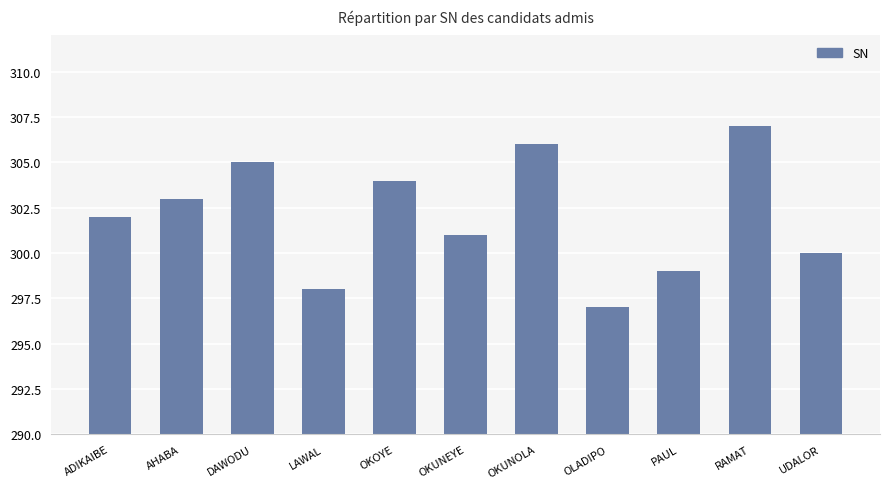

True or false: the data shows 306 at OKUNOLA.

True